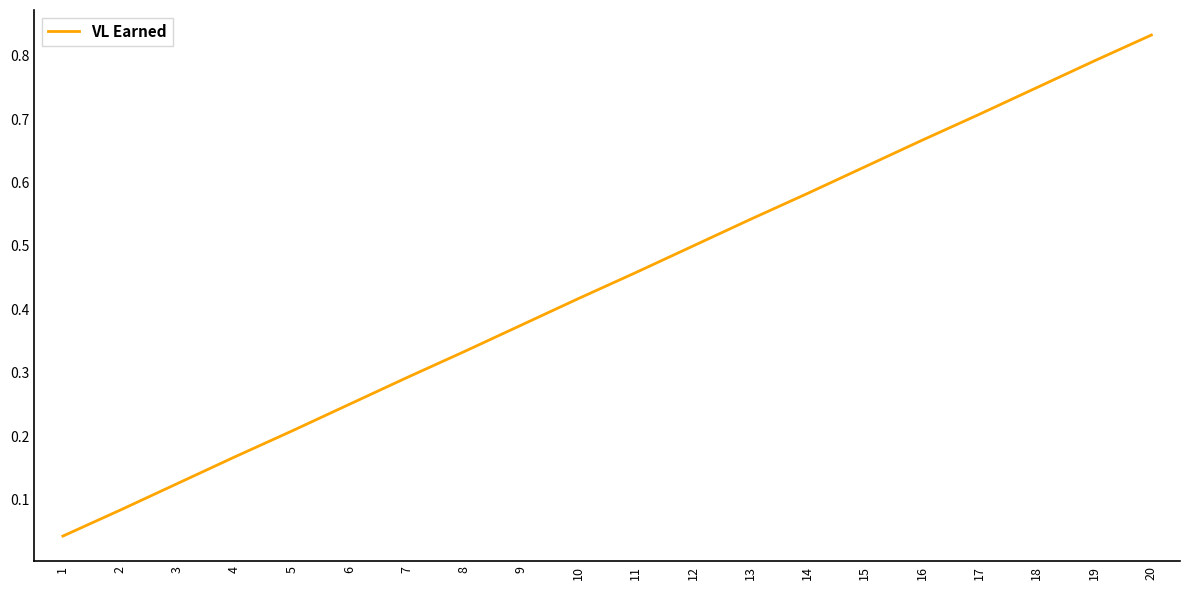

List the labels in order of value, smallest first.

1, 2, 3, 4, 5, 6, 7, 8, 9, 10, 11, 12, 13, 14, 15, 16, 17, 18, 19, 20